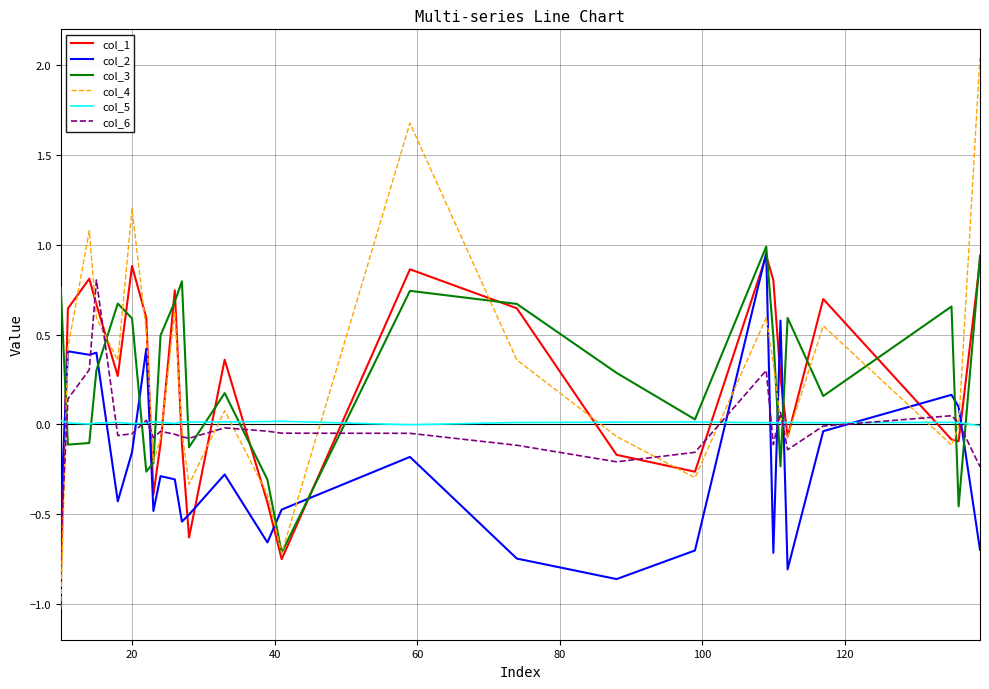

What are all the series names shown in the legend?

col_1, col_2, col_3, col_4, col_5, col_6